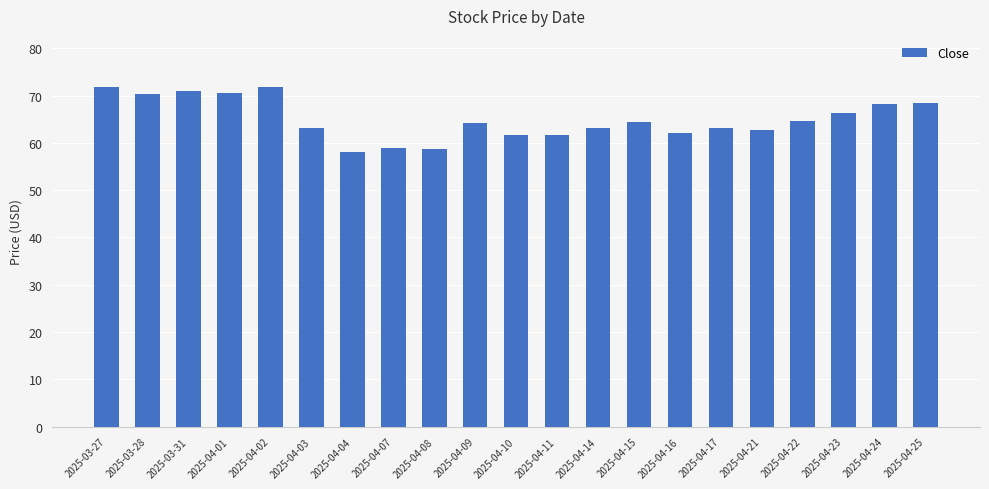

What is the value of the 20th bar from the left?

68.2